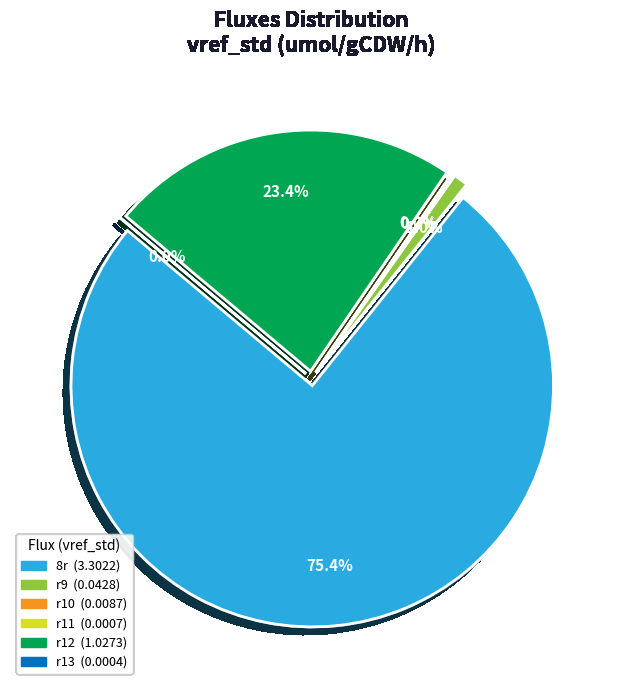

Count the number of slices in the pie.

6